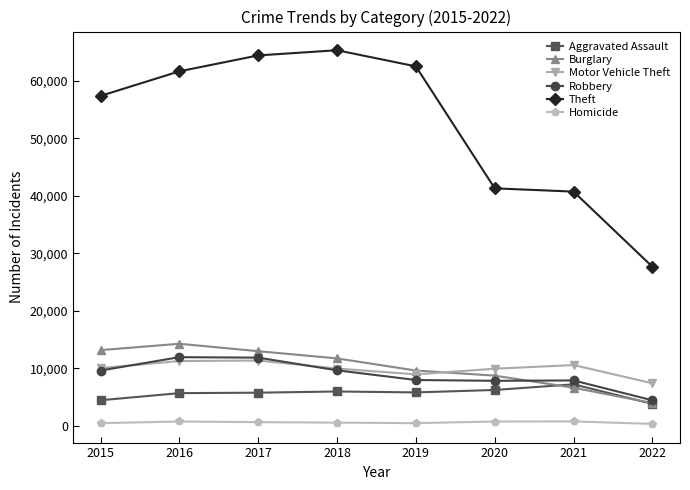

How many lines are shown in the chart?

6